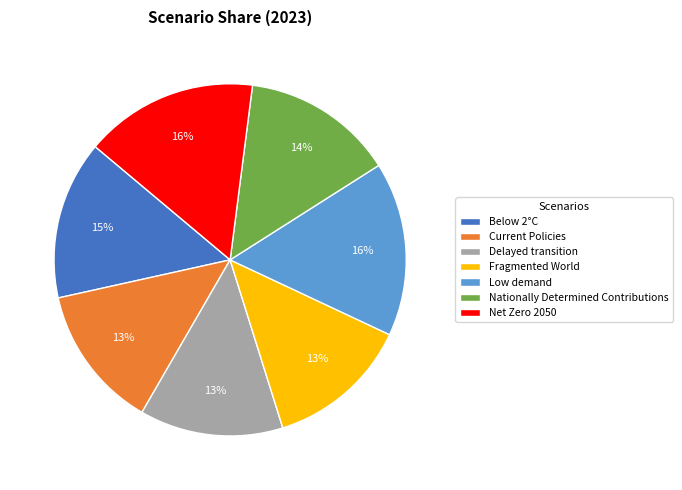

Is there a majority slice in this chart?

No